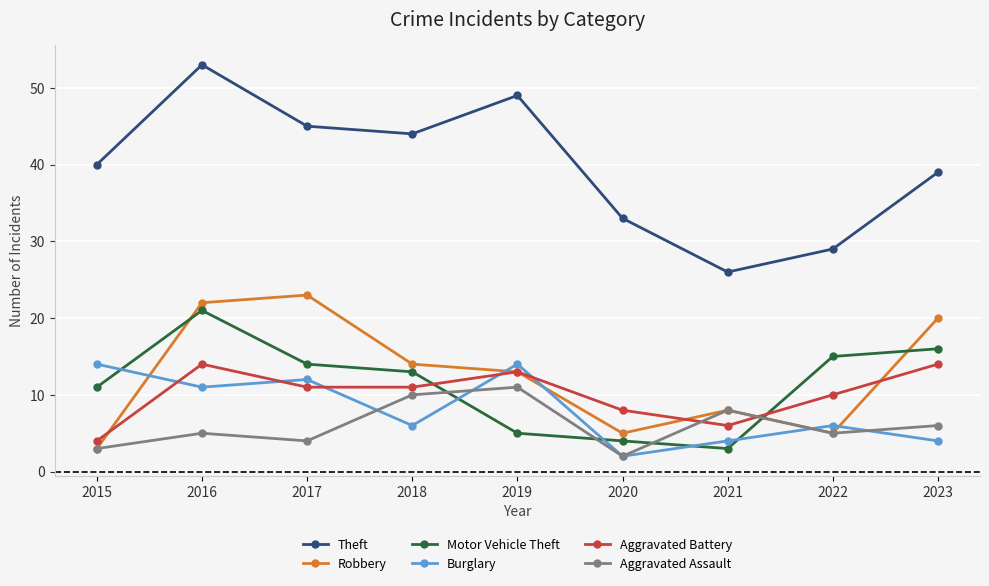

Which series changed the most between 2020 and 2022?

Motor Vehicle Theft